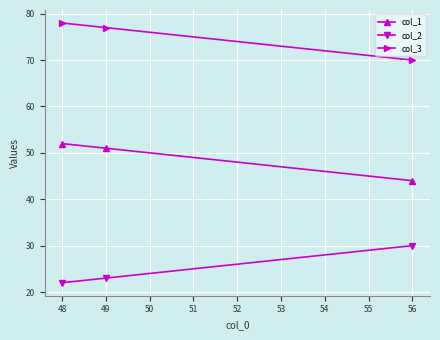

At which label is col_3 closest to 74?

49